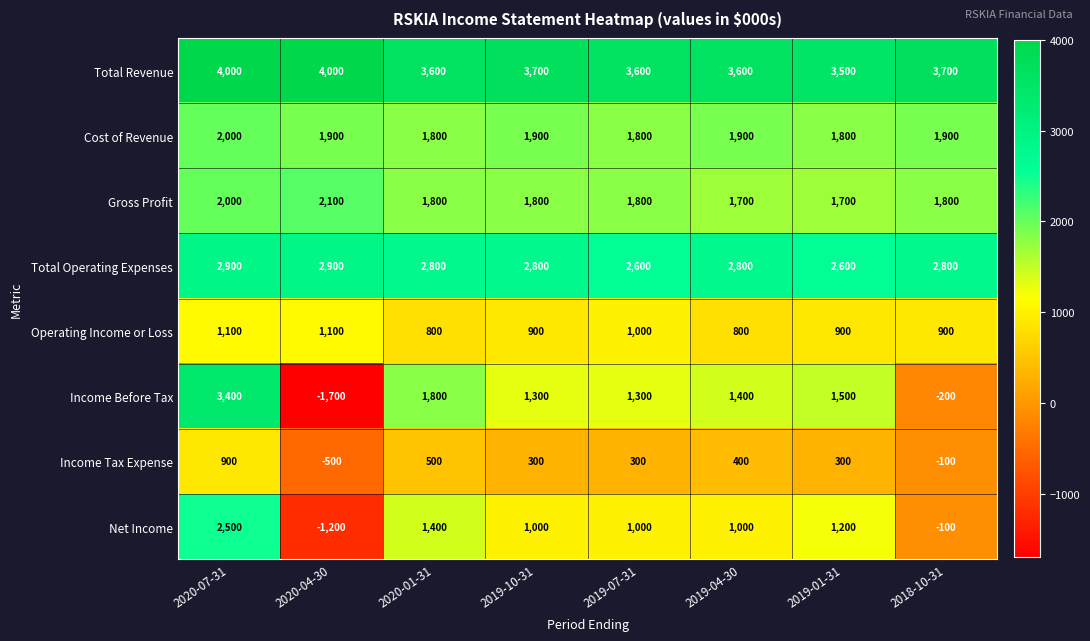

What is the sum of the Gross Profit values at 2019-01-31 and 2020-04-30?

3800